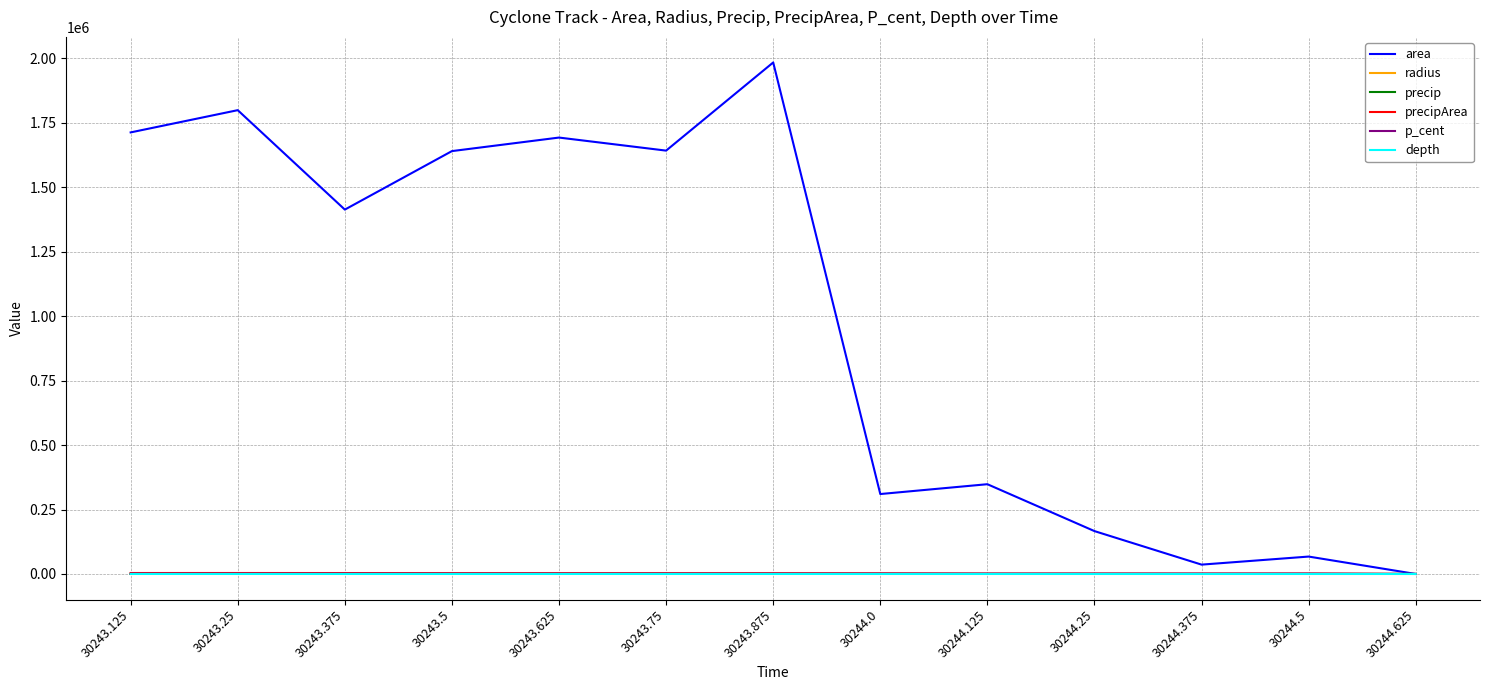

The value of area at 30243.25 is 1798750.0. True or false?

True